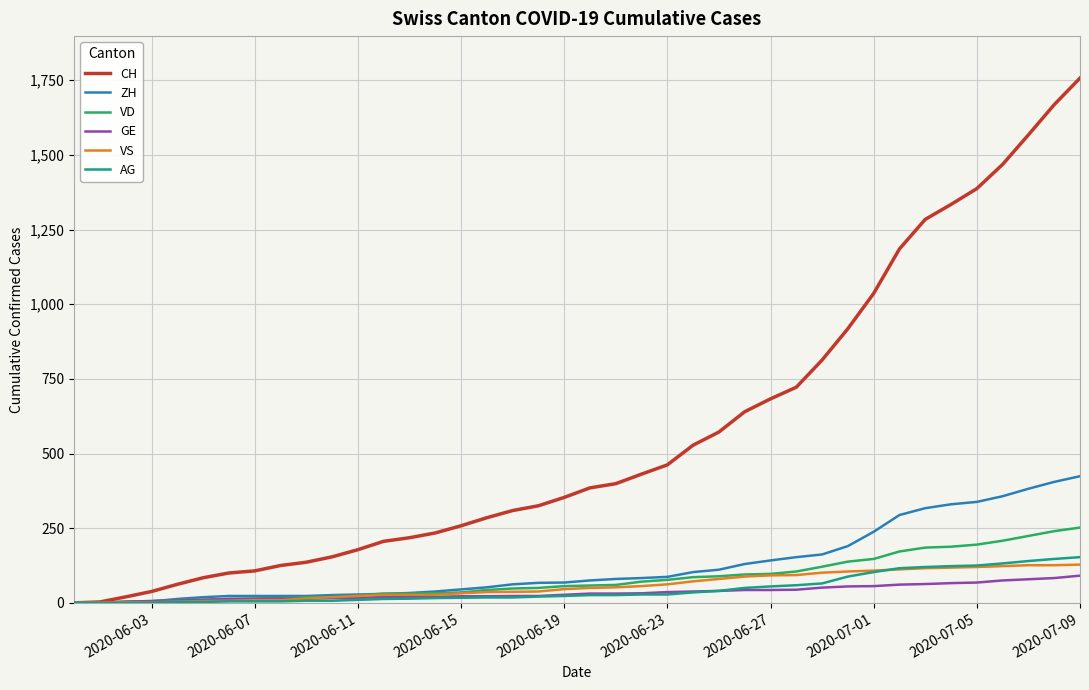

Which series has the largest total across all categories?

CH